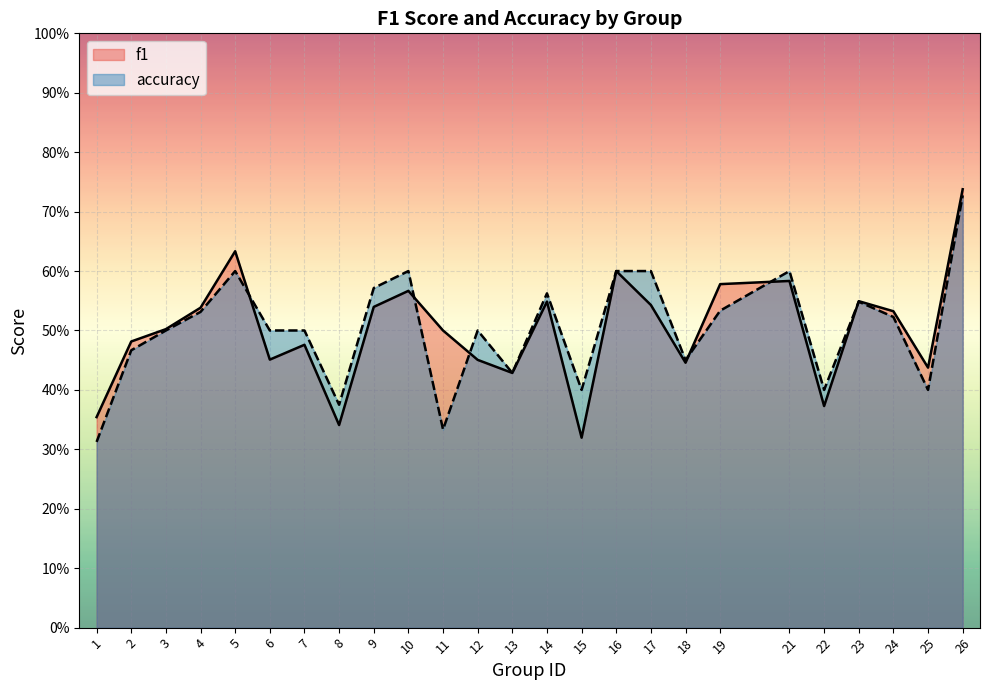

Reading right to left, transcribe all the data shown in this chart.

f1: 0.7	0.4	0.5	0.5	0.4	0.6	0.6	0.4	0.5	0.6	0.3	0.5	0.4	0.5	0.5	0.6	0.5	0.3	0.5	0.5	0.6	0.5	0.5	0.5	0.4
accuracy: 0.7	0.4	0.5	0.5	0.4	0.6	0.5	0.5	0.6	0.6	0.4	0.6	0.4	0.5	0.3	0.6	0.6	0.4	0.5	0.5	0.6	0.5	0.5	0.5	0.3